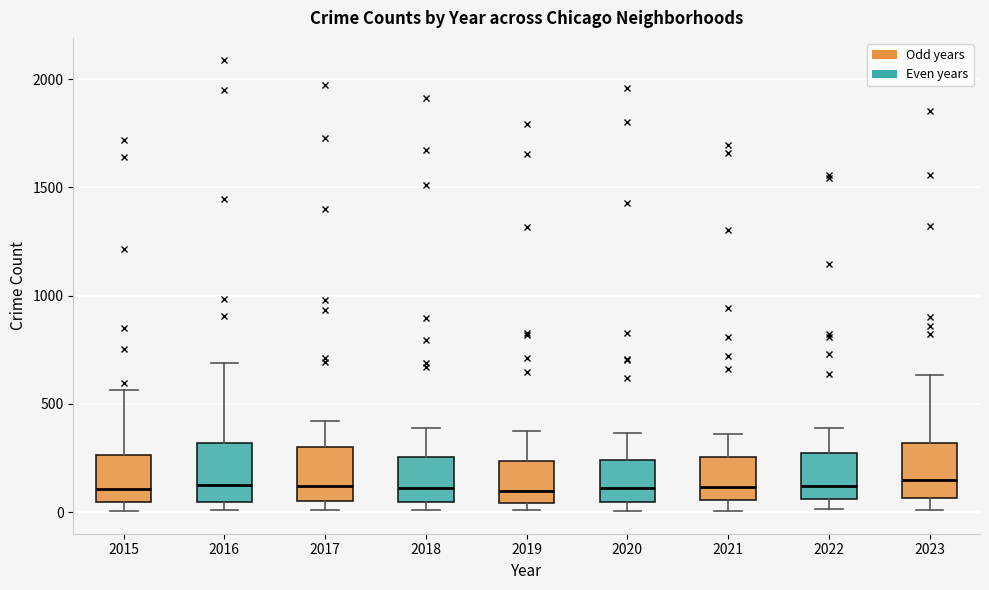

Reading left to right, transcribe this box plot: for each box, give where its median line is, the range the box spans, and where its two whiskers end, as read against the y-axis. The values are not printed on the chart, so give them approximately, as read against the axis.

2015: median 100, box 50 to 250, whiskers 0 to 550
2016: median 150, box 50 to 300, whiskers 0 to 700
2017: median 100, box 50 to 300, whiskers 0 to 400
2018: median 100, box 50 to 250, whiskers 0 to 400
2019: median 100, box 50 to 250, whiskers 0 to 400
2020: median 100, box 50 to 250, whiskers 0 to 350
2021: median 100, box 50 to 250, whiskers 0 to 350
2022: median 100, box 50 to 250, whiskers 0 to 400
2023: median 150, box 50 to 300, whiskers 0 to 650